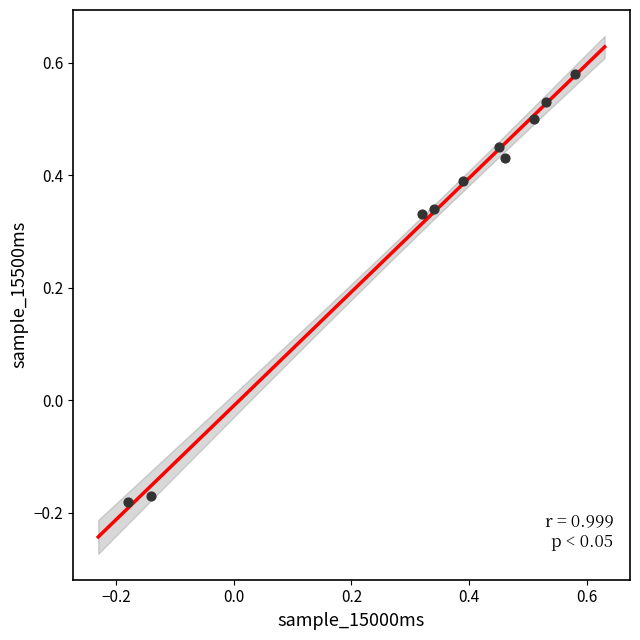

What is the range of X values (max minus min)?

0.8